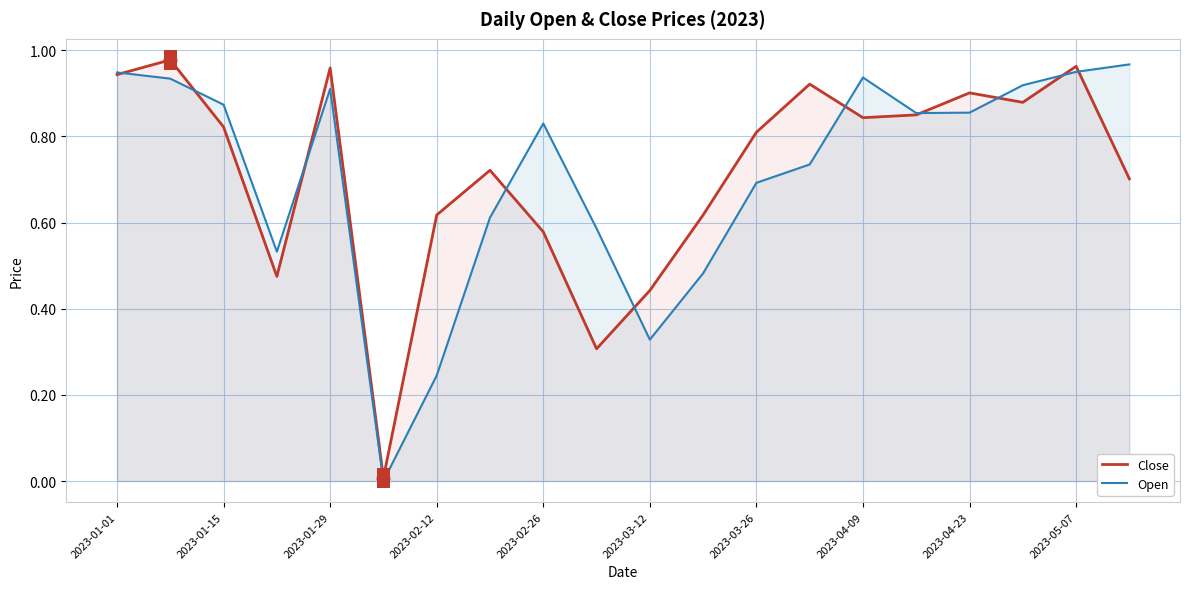

How many lines are shown in the chart?

2